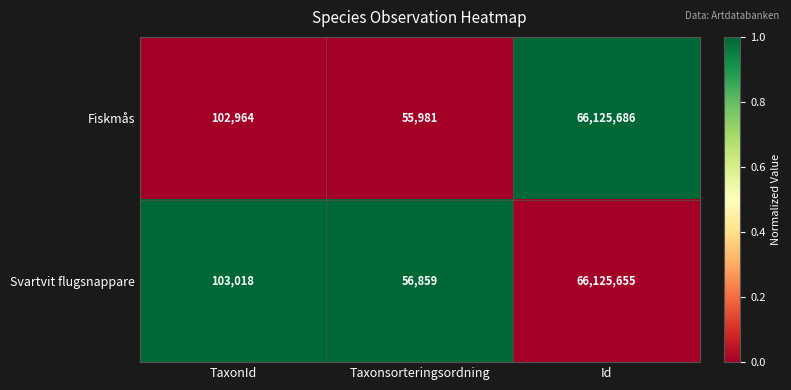

Between Taxonsorteringsordning and Id, which series saw the biggest shift?

Fiskmås